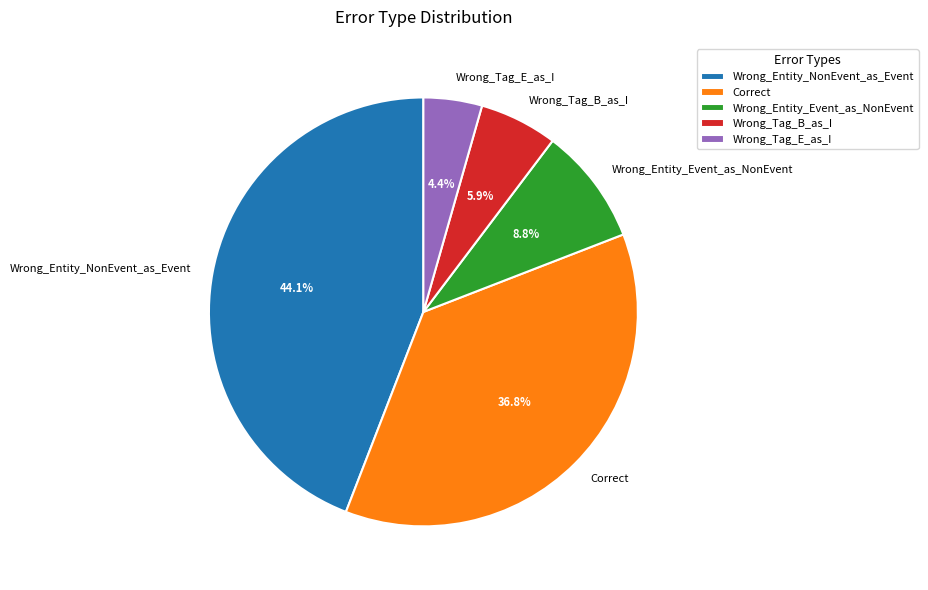

Rank the categories by value from lowest to highest.

Wrong_Tag_E_as_I, Wrong_Tag_B_as_I, Wrong_Entity_Event_as_NonEvent, Correct, Wrong_Entity_NonEvent_as_Event